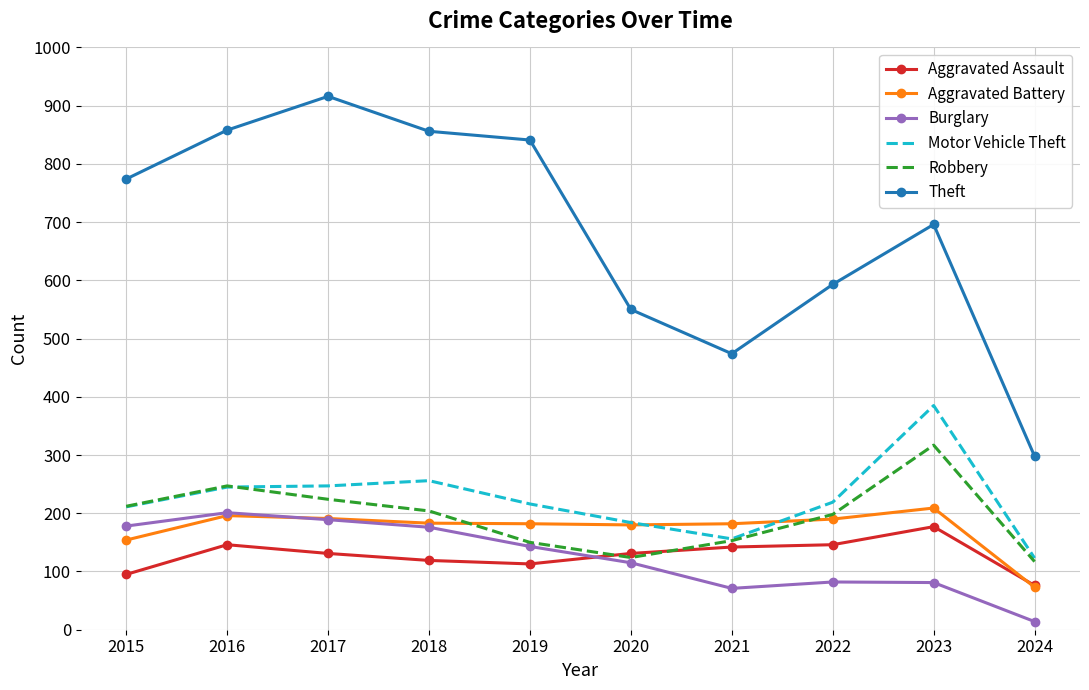

At which label does Burglary first exceed 143?

2015